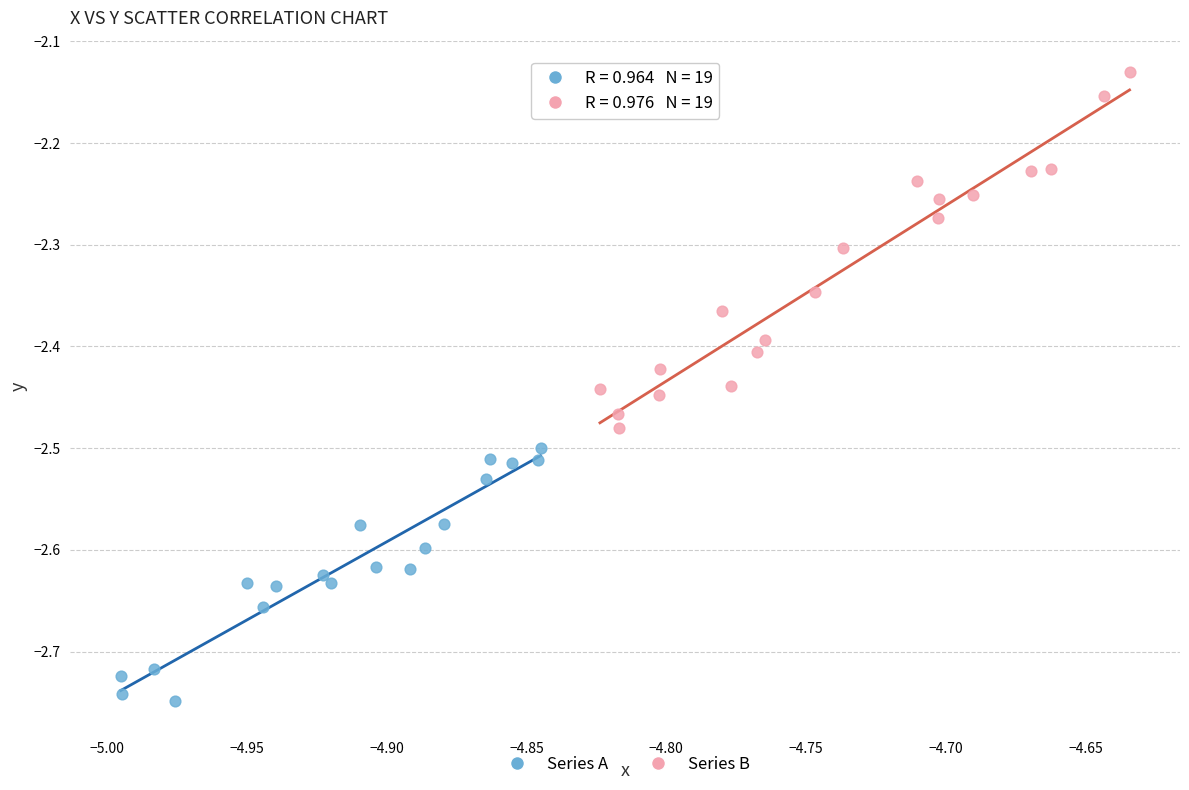

Which series contains the lowest Y value?

Series A